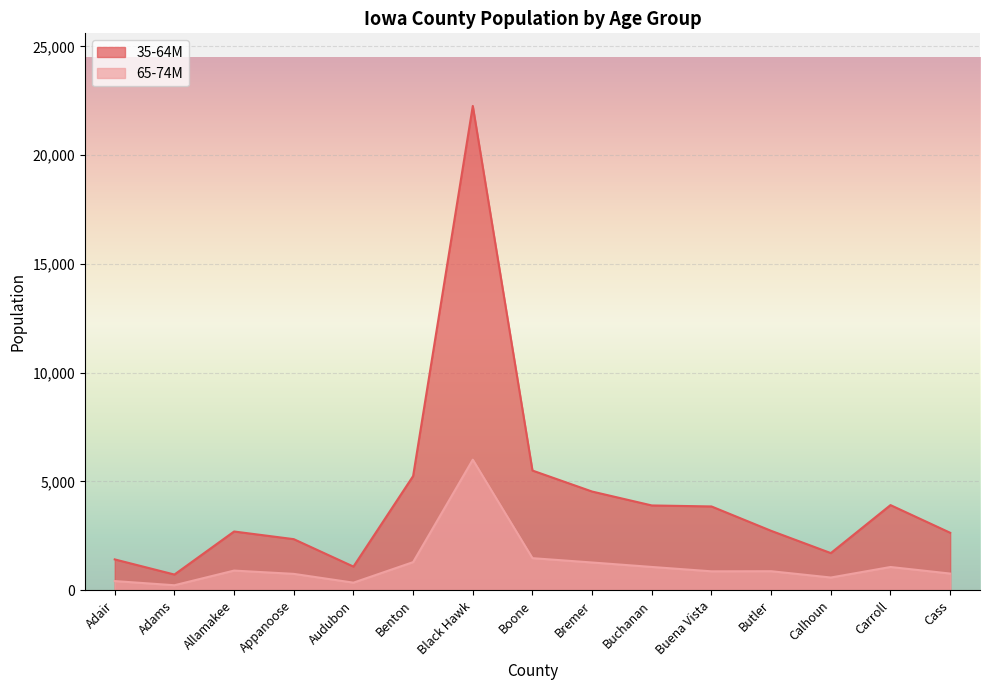

True or false: 65-74M and 35-64M cross at least once.

False